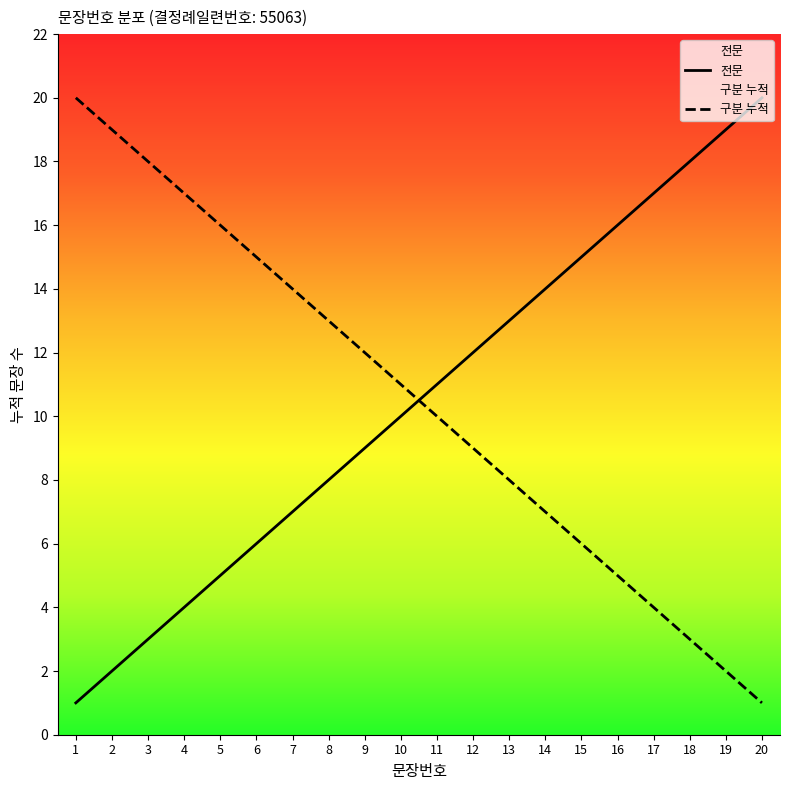

Reading left to right, what are all the values shown in this chart?

1=1	2=2	3=3	4=4	5=5	6=6	7=7	8=8	9=9	10=10	11=11	12=12	13=13	14=14	15=15	16=16	17=17	18=18	19=19	20=20